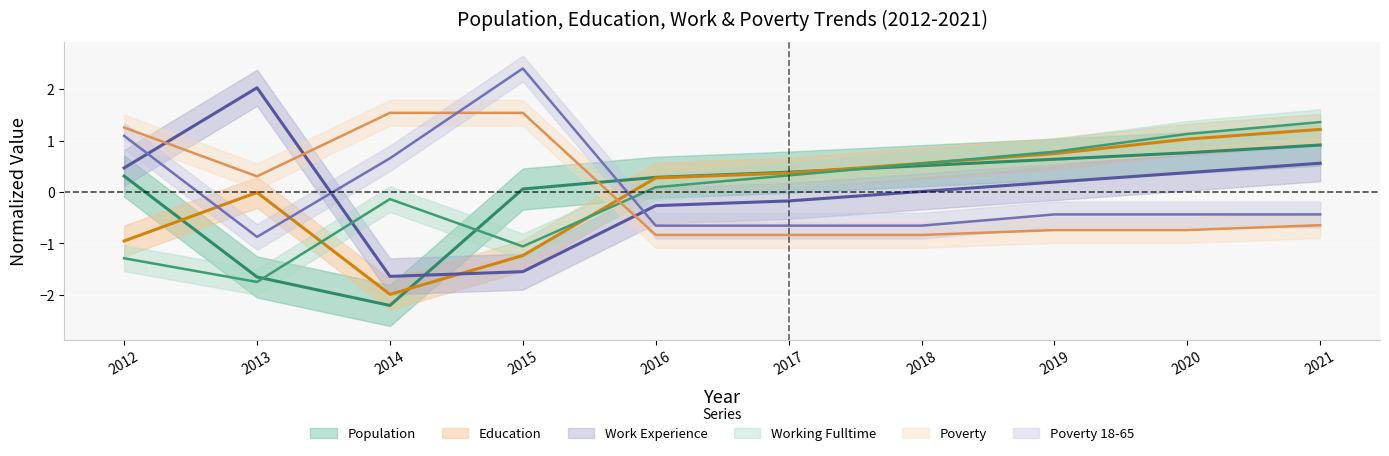

At which label is Poverty closest to 0?

2013